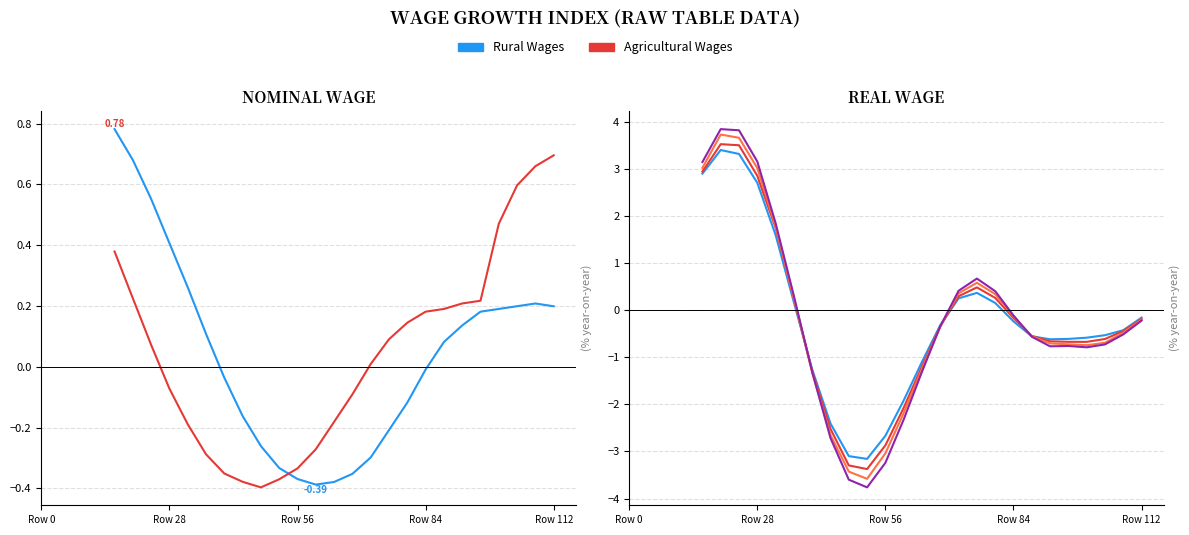

Which series has the largest total across all categories?

Agricultural Wages